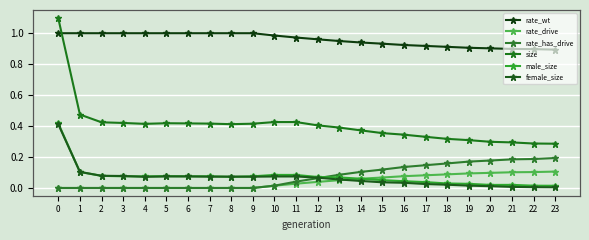

Where is the first local maximum for size?

5